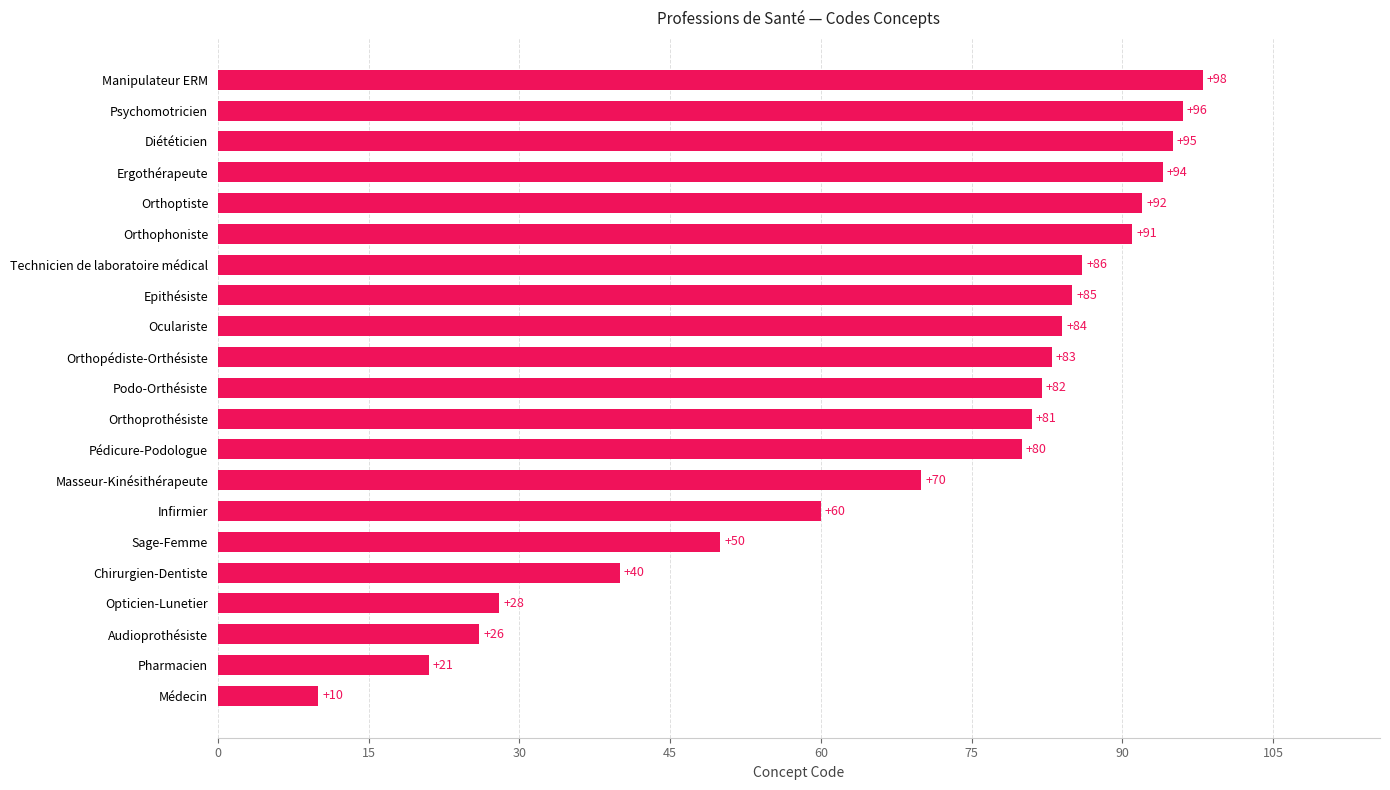

Does the chart contain any negative values?

No